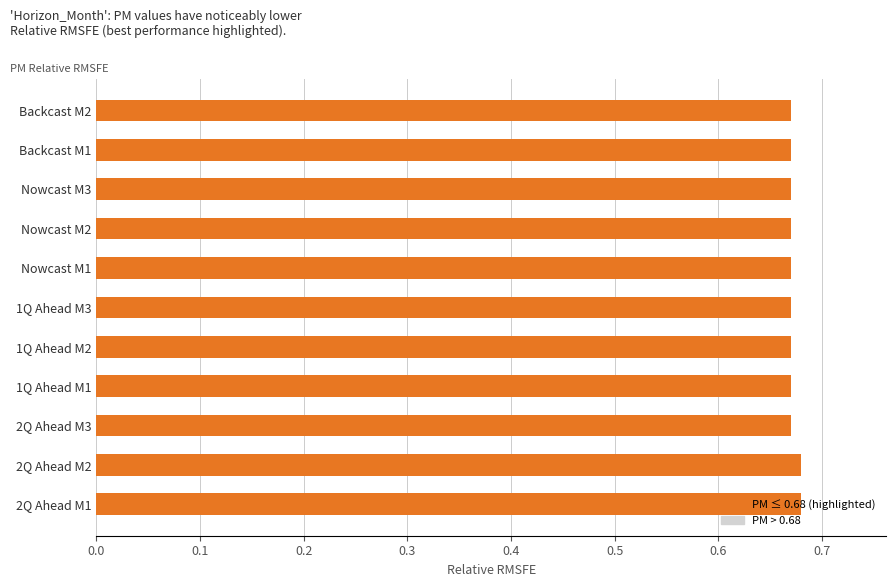

The value at 1Q Ahead M3 is 1.0. True or false?

False